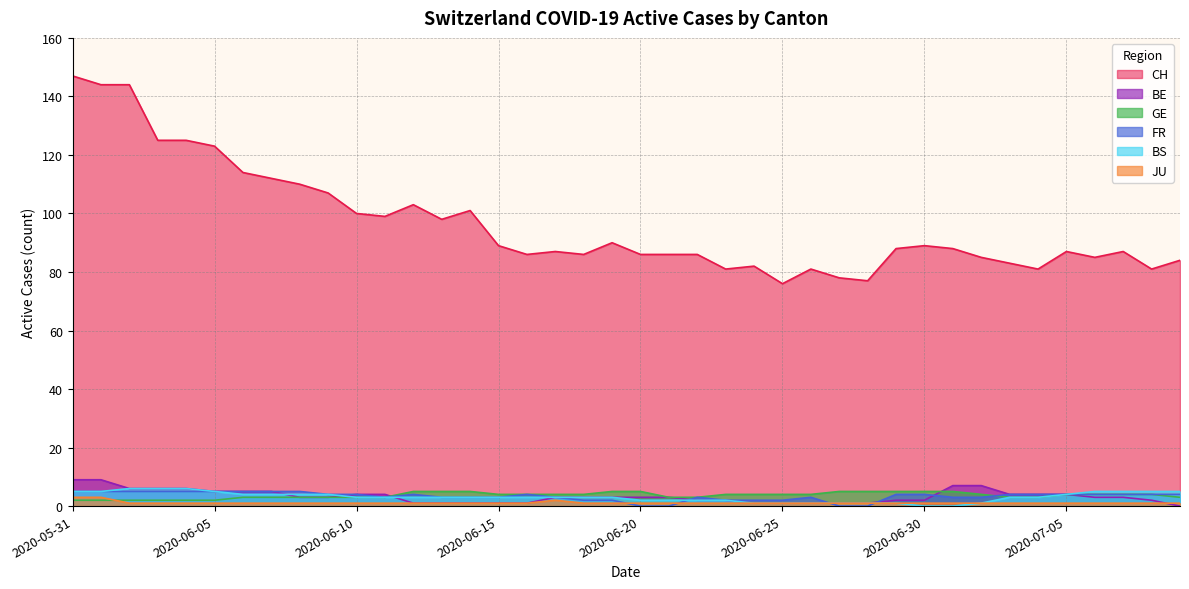

What are all the series names shown in the legend?

CH, BE, GE, FR, BS, JU